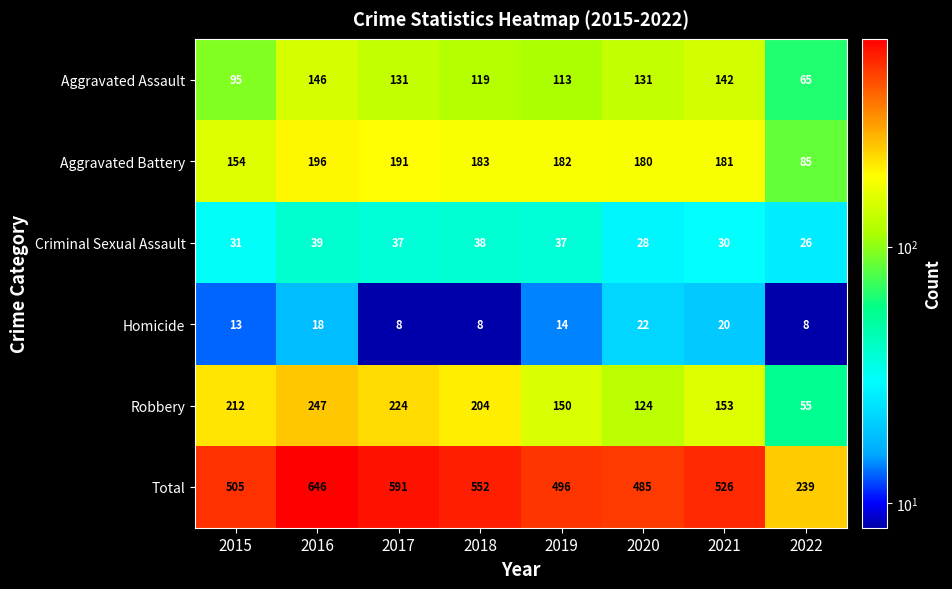

Where is Aggravated Assault nearest to the value 105?

2019